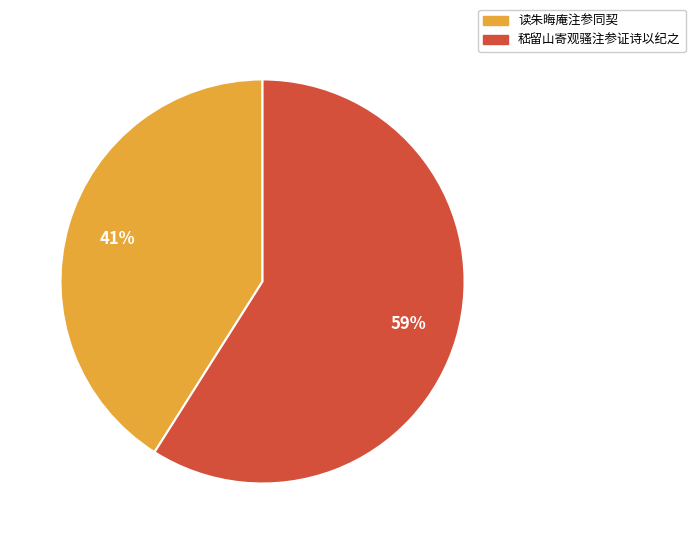

Does 读朱晦庵注参同契 represent more than half of the total?

No